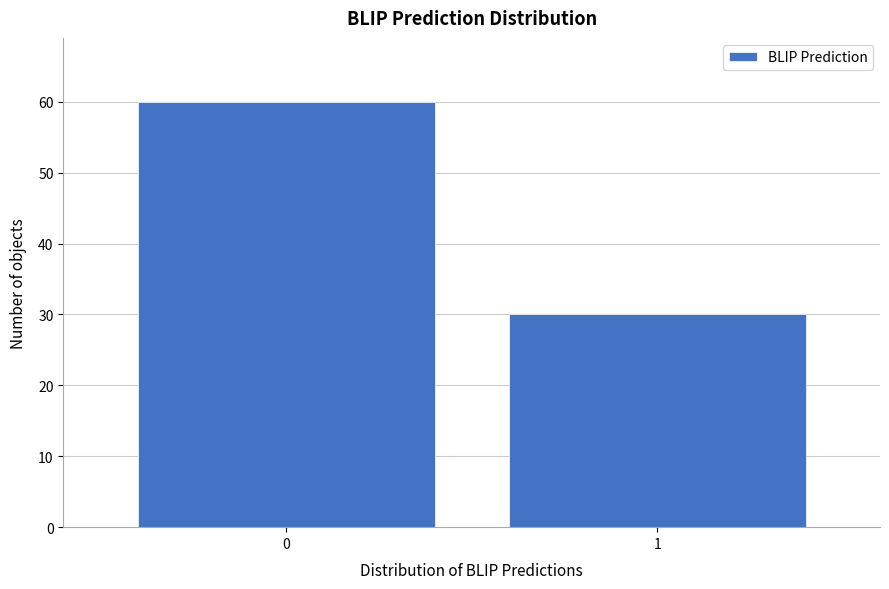

Reading left to right, extract all data points from this chart.

60	30